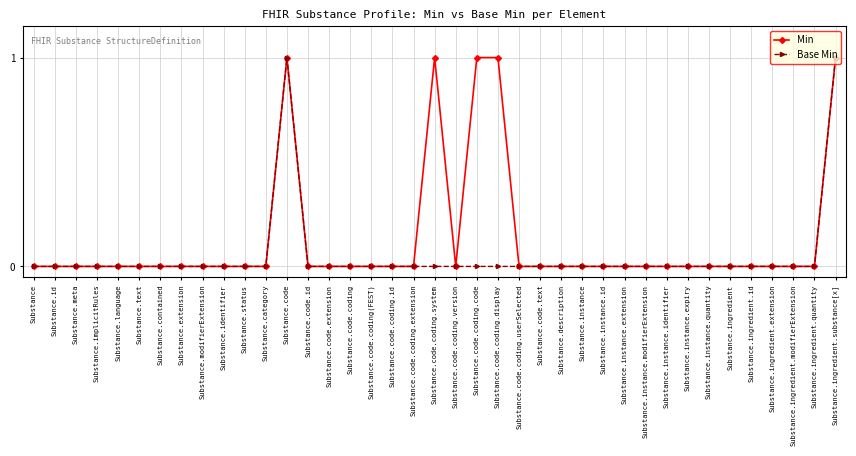

True or false: Base Min has a value of 0 at Substance.

True